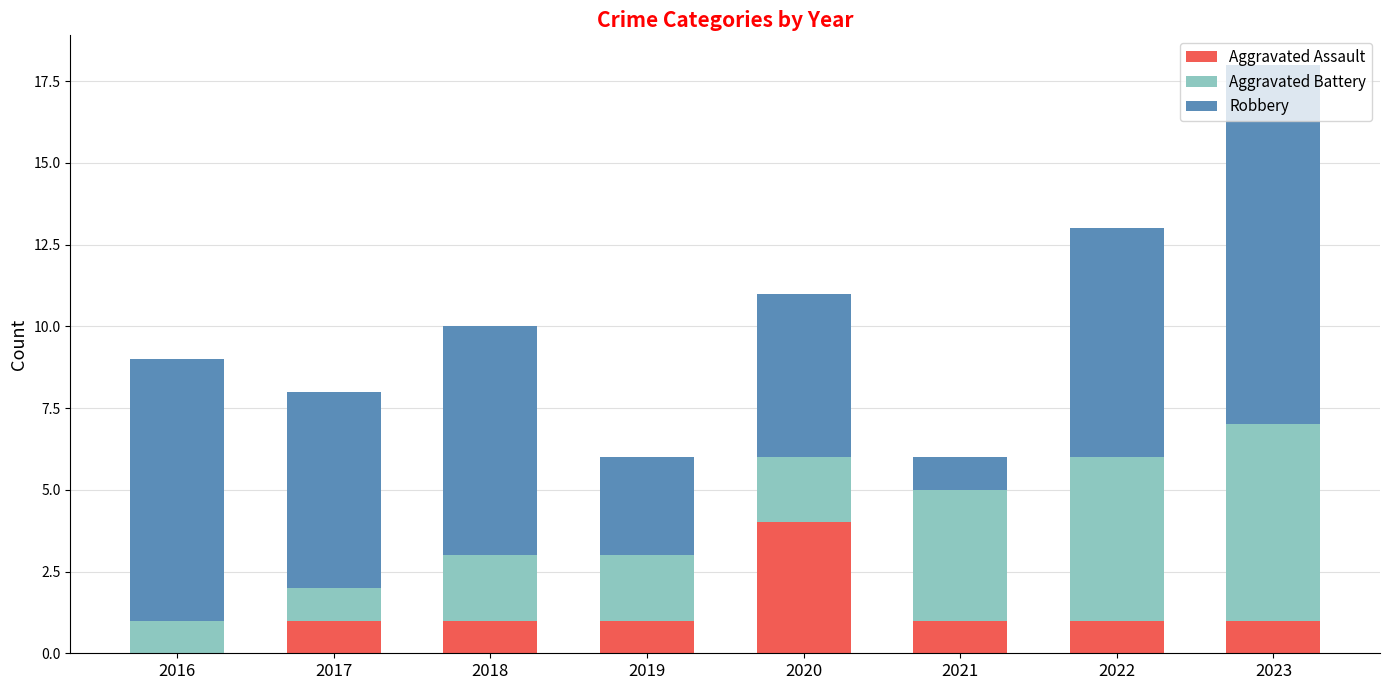

How many positive values does the Aggravated Assault series have?

7